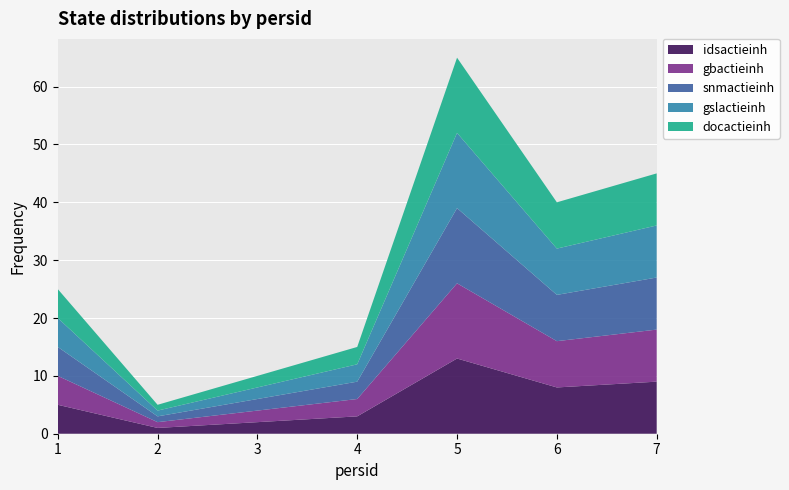

Reading left to right, extract all data points from this chart.

idsactieinh: 1=5	2=1	3=2	4=3	5=13	6=8	7=9
gbactieinh: 1=5	2=1	3=2	4=3	5=13	6=8	7=9
snmactieinh: 1=5	2=1	3=2	4=3	5=13	6=8	7=9
gslactieinh: 1=5	2=1	3=2	4=3	5=13	6=8	7=9
docactieinh: 1=5	2=1	3=2	4=3	5=13	6=8	7=9